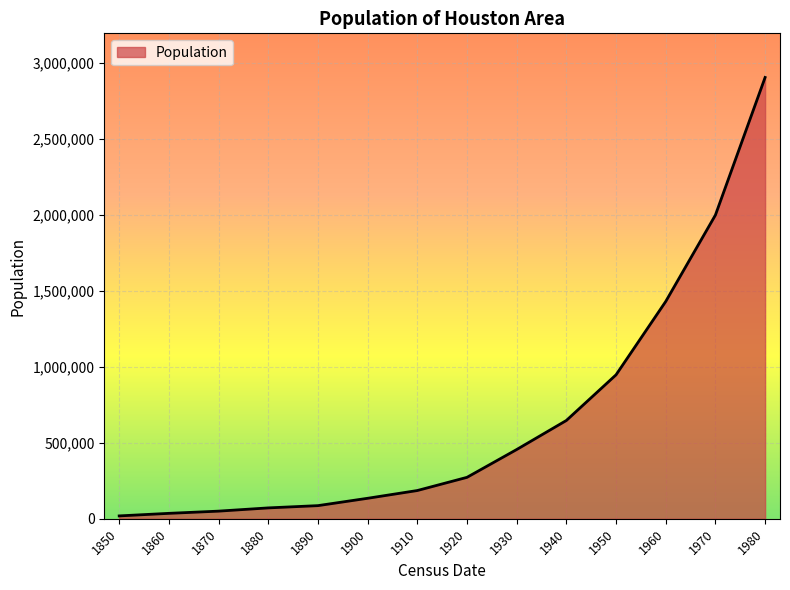

Reading left to right, transcribe all the data shown in this chart.

1850=18632	1860=35442	1870=49986	1880=71316	1890=86224	1900=134600	1910=185654	1920=272475	1930=455570	1940=646869	1950=947500	1960=1430394	1970=1999316	1980=2905334